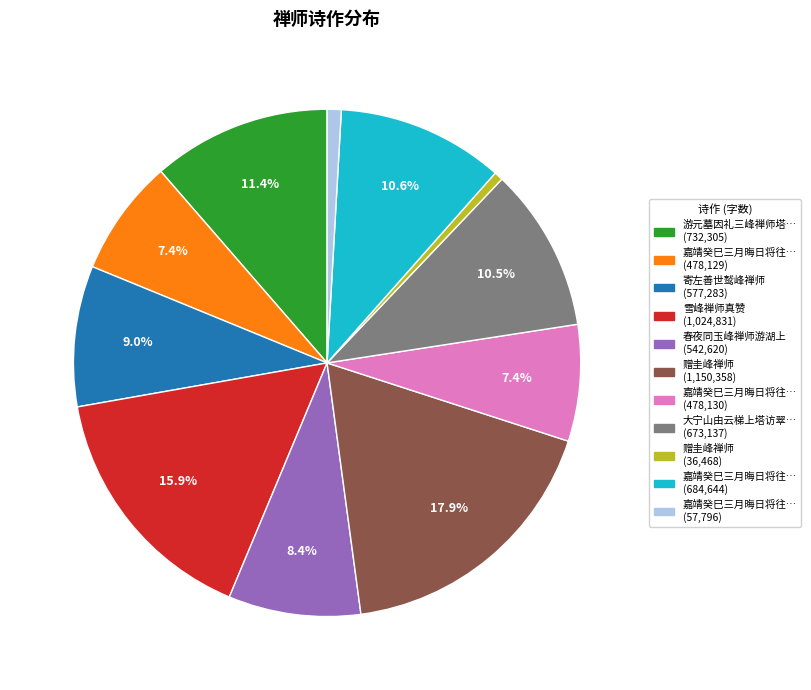

To the nearest percent, what is the difference between the largest and smallest slice percentages?

17%